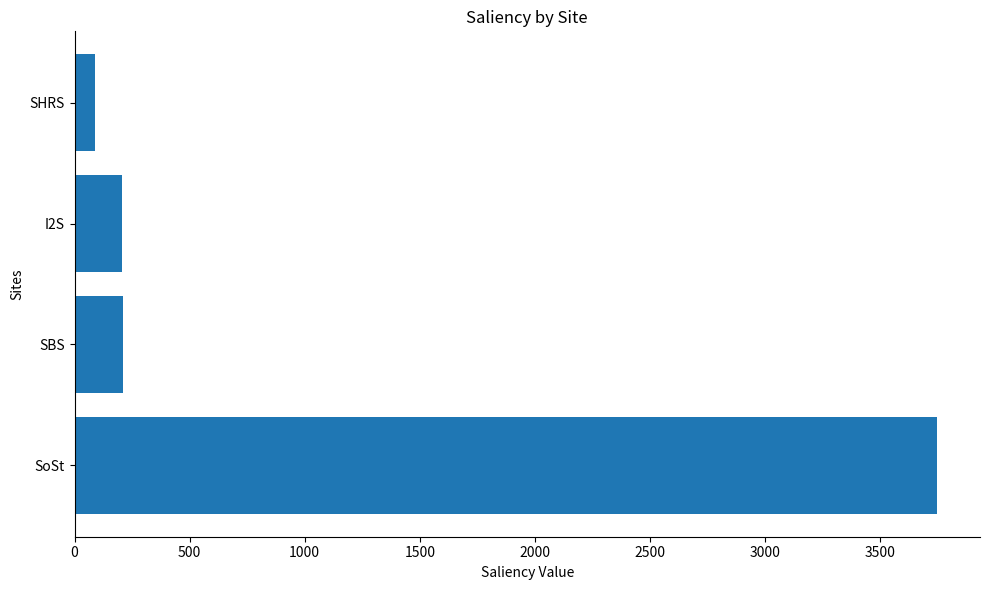

What is the difference between the maximum and minimum values?

3658